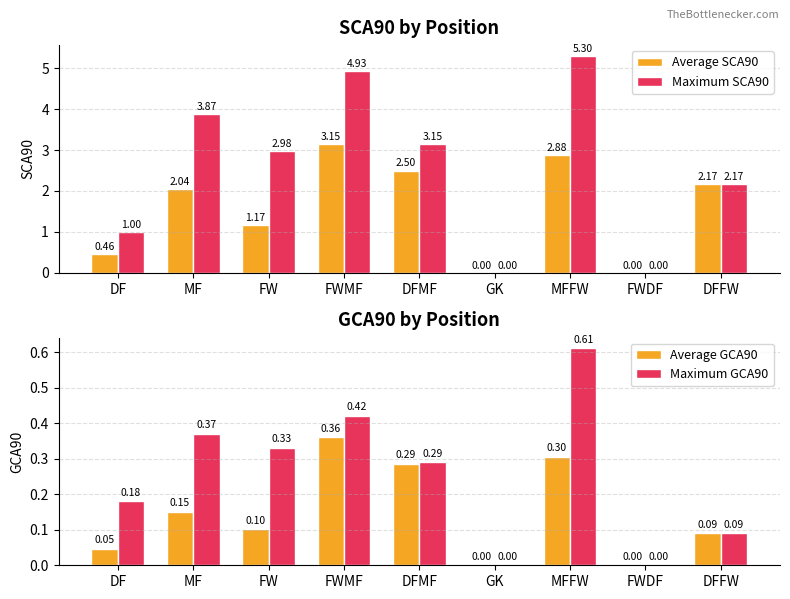

What position from the left is FWMF?

4